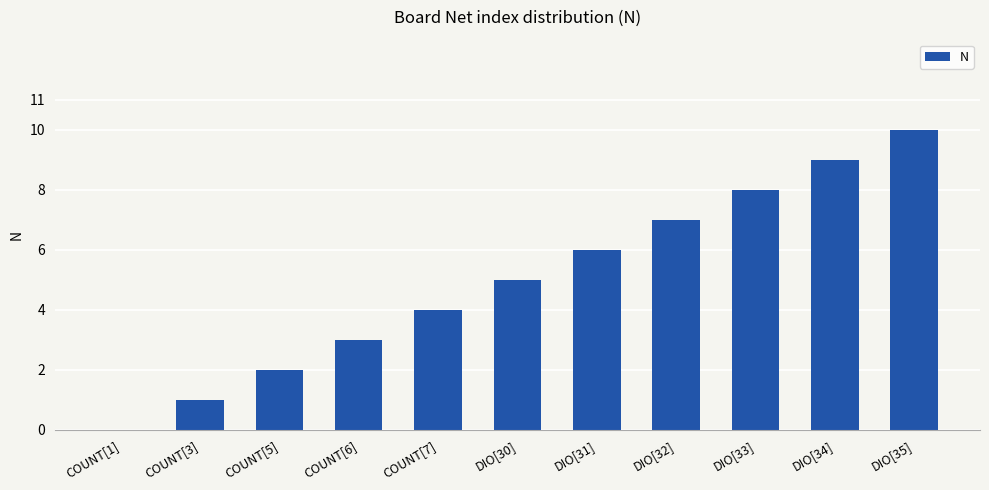

At which category does the chart reach its peak across all series?

DIO[35]